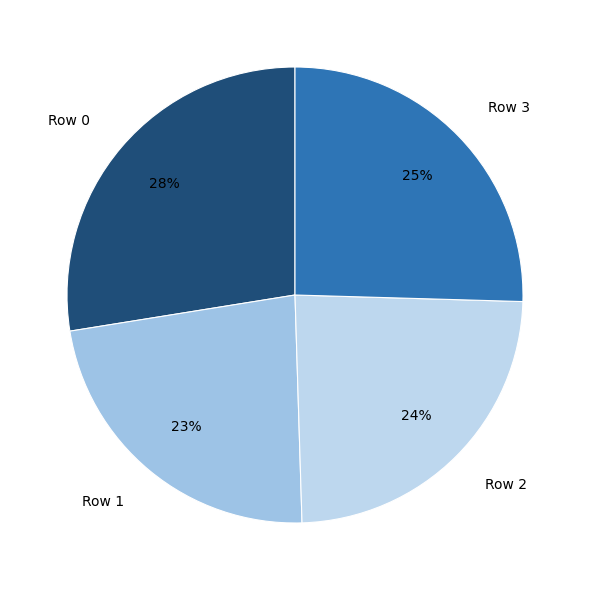

To the nearest percent, what percentage of the pie is Row 2?

24%